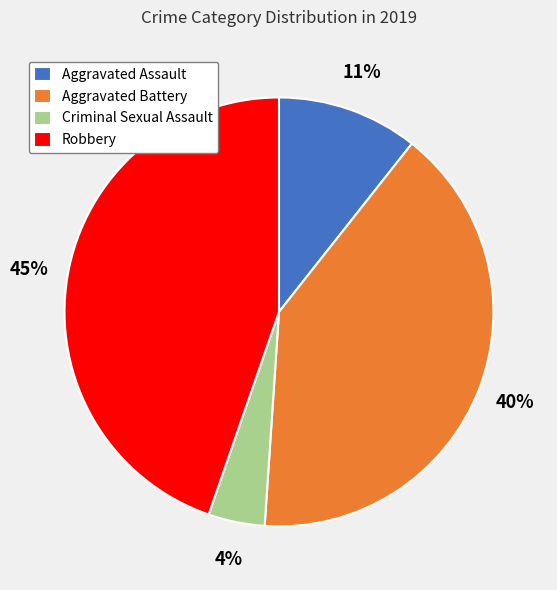

Does Aggravated Assault represent more than half of the total?

No